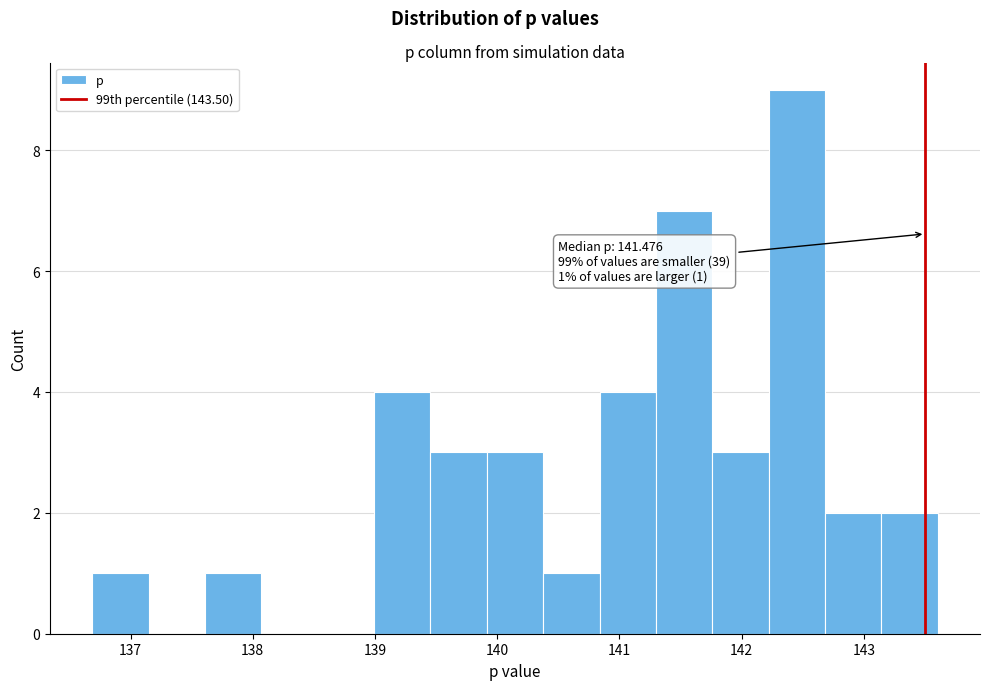

Which range on the x-axis has the tallest bar?

142.2 to 142.7